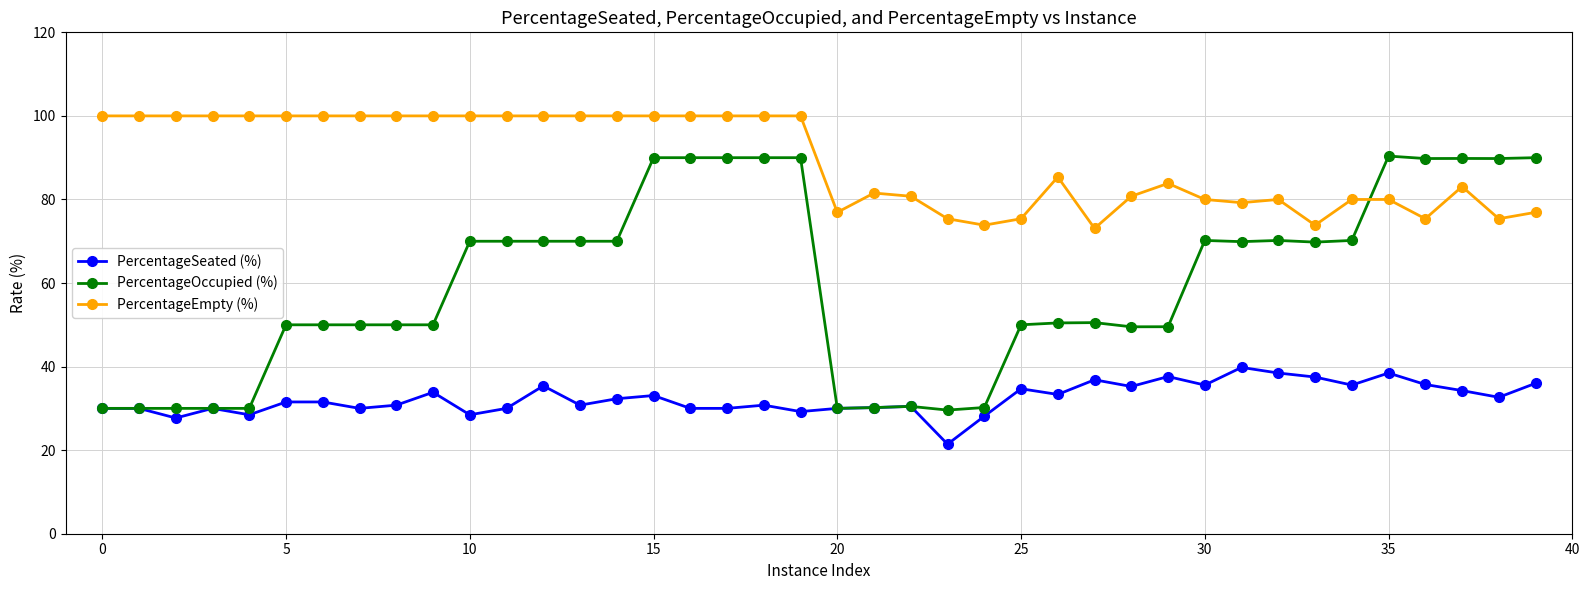

True or false: PercentageSeated (%) and PercentageEmpty (%) cross at least once.

False